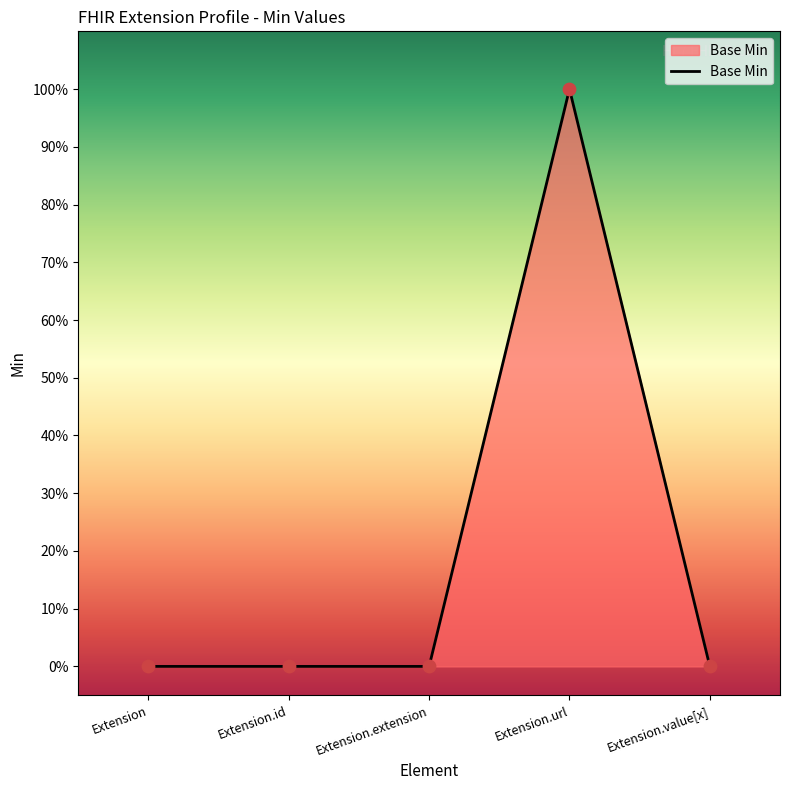

Is this an area chart (filled region under the line)?

Yes